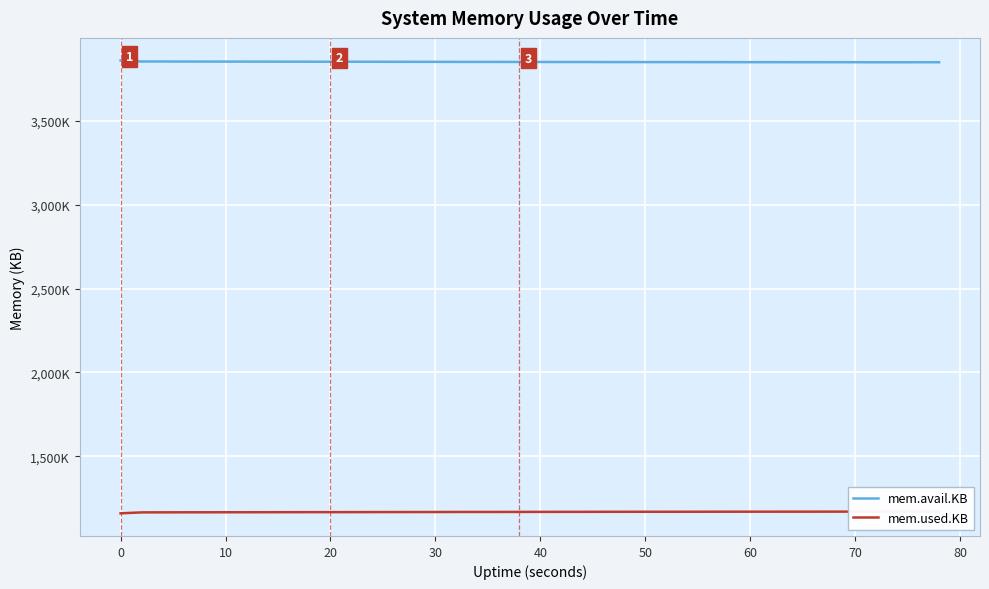

How many series are shown in this chart?

2